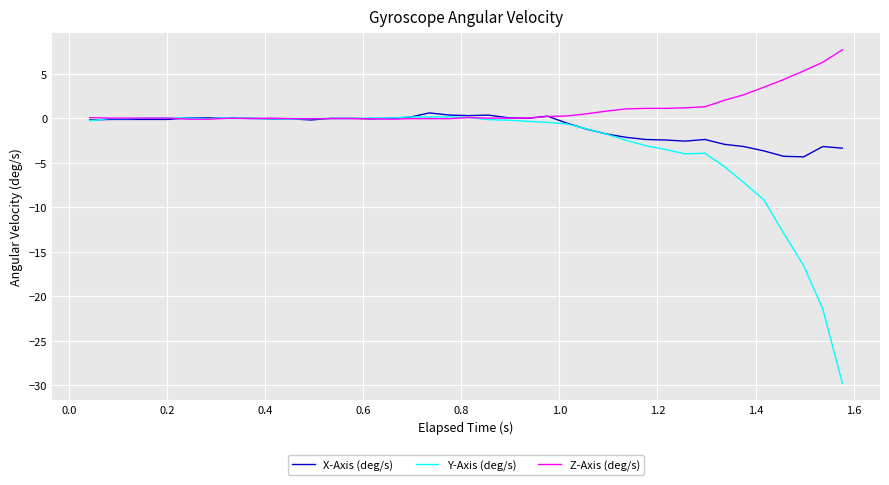

What is the sum of all Z-Axis (deg/s) values?

38.8